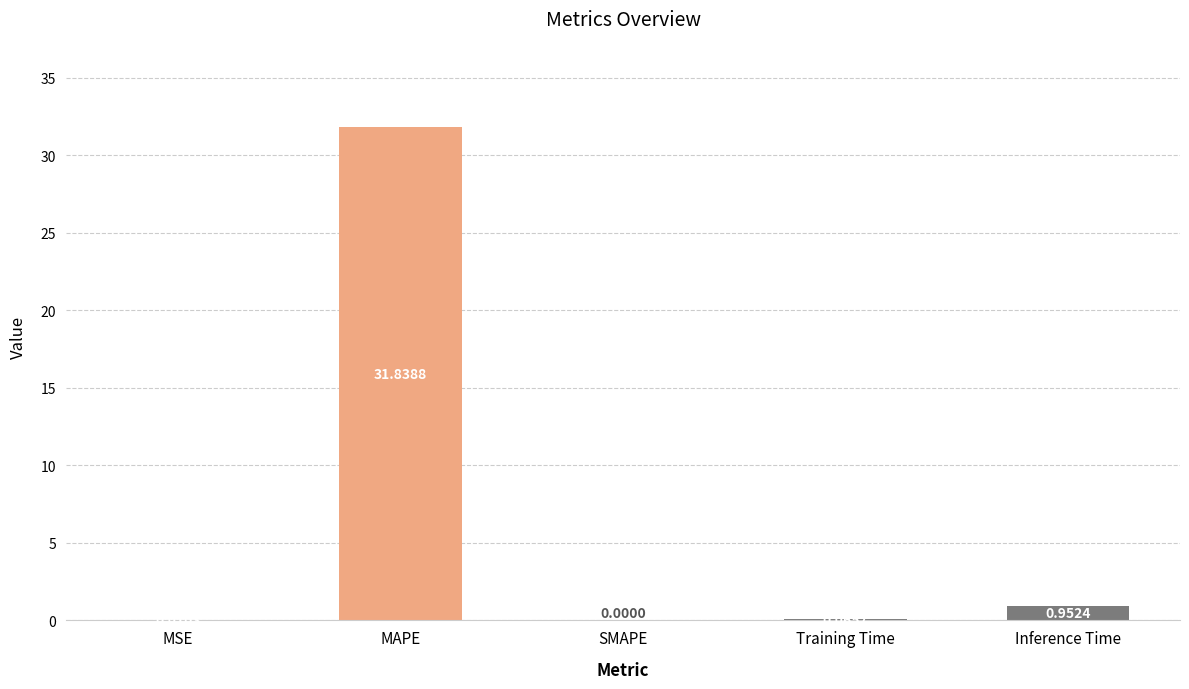

What is the change in value from Training Time to Inference Time?

+0.9